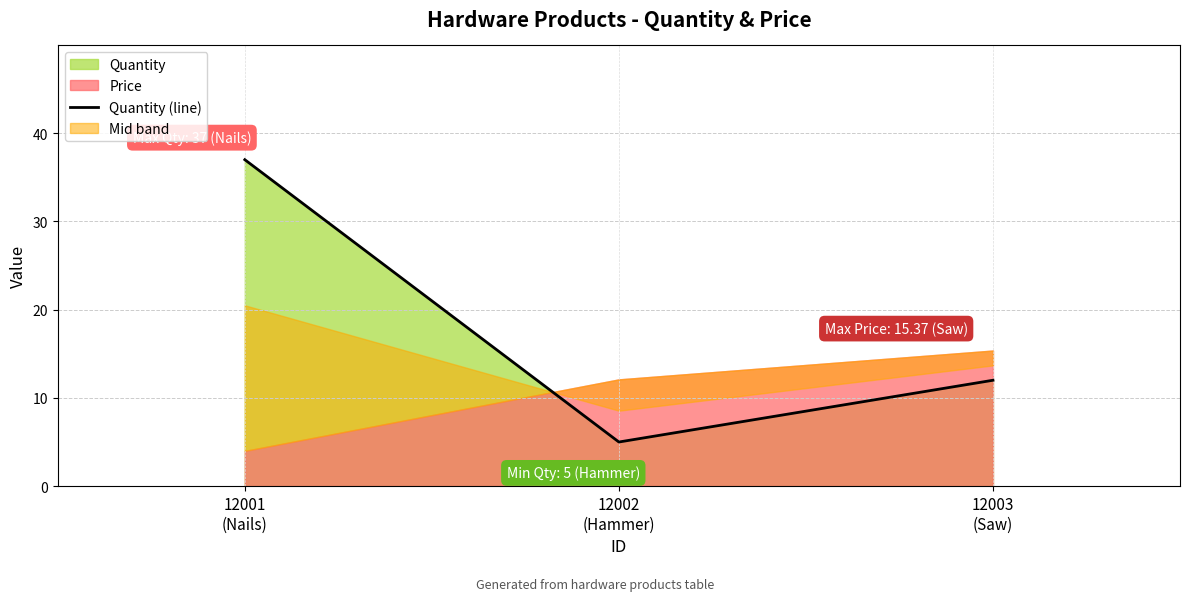

What is the smallest value displayed?

5